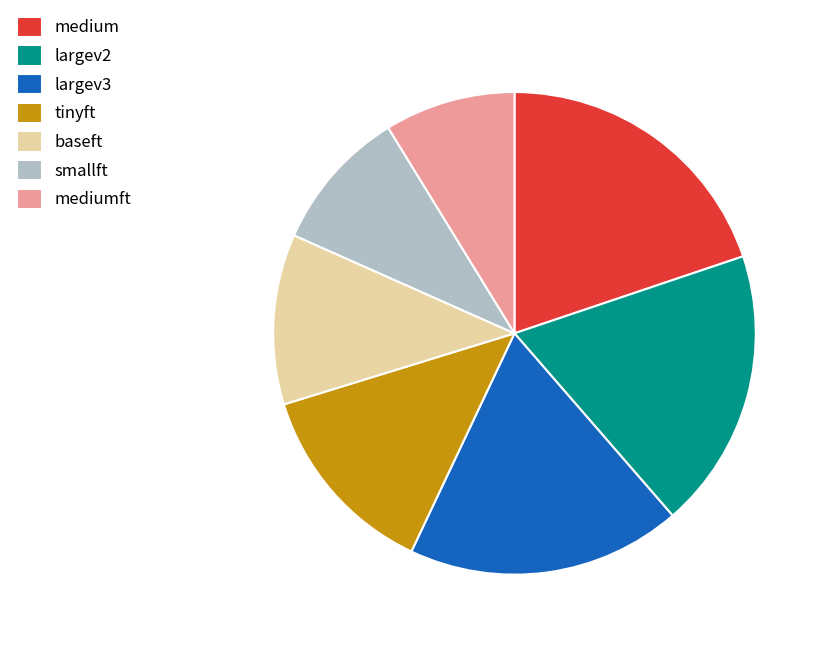

Which slice is the largest?

medium